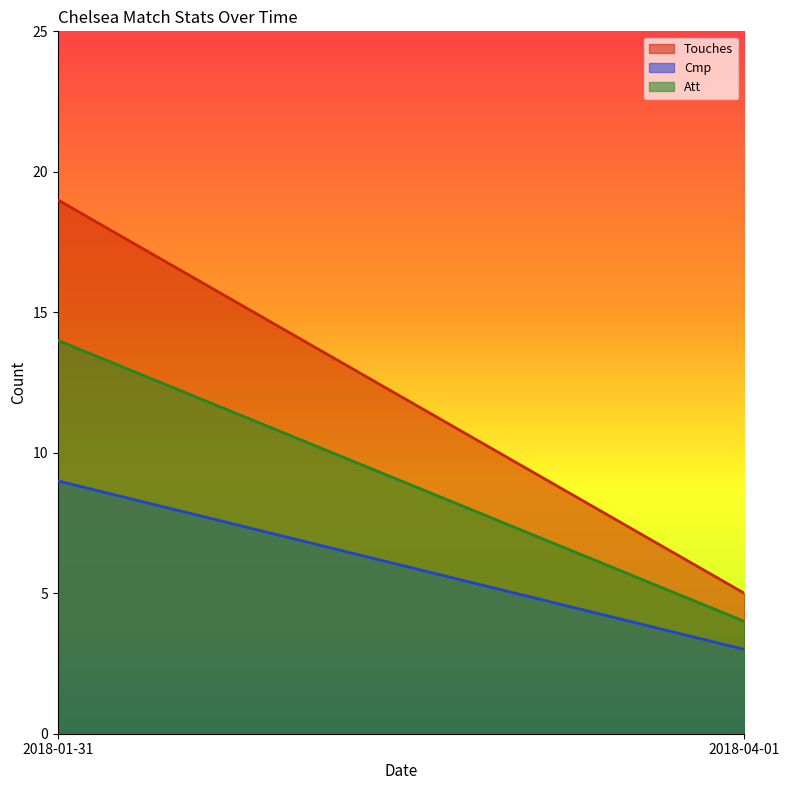

What are all the series names shown in the legend?

Touches, Cmp, Att